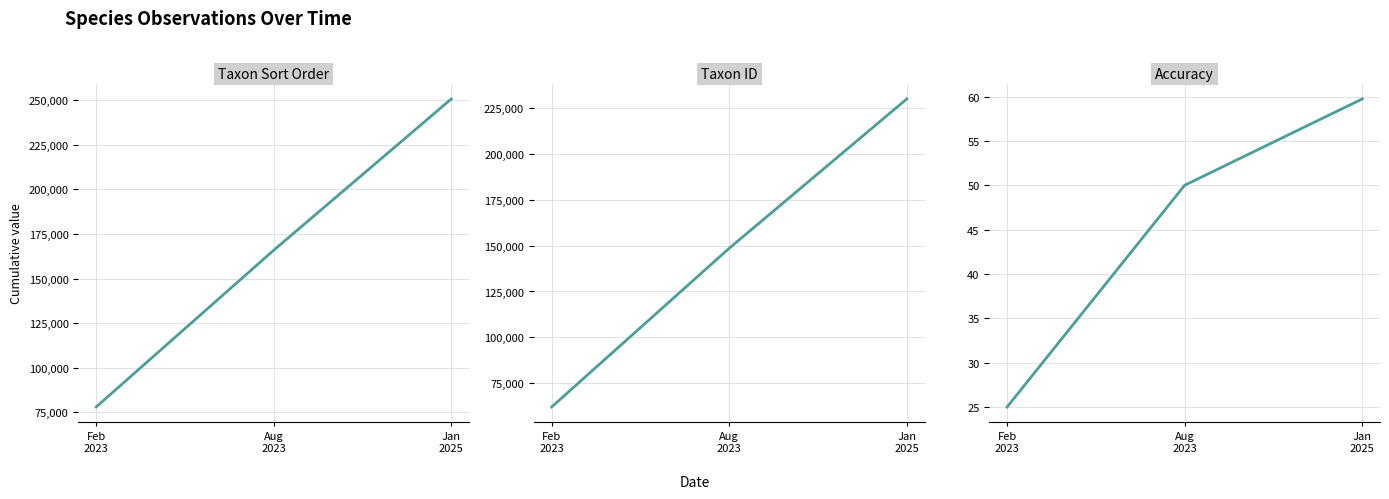

Between Feb
2023 and Jan
2025, which series saw the biggest shift?

Taxonsorteringsordning